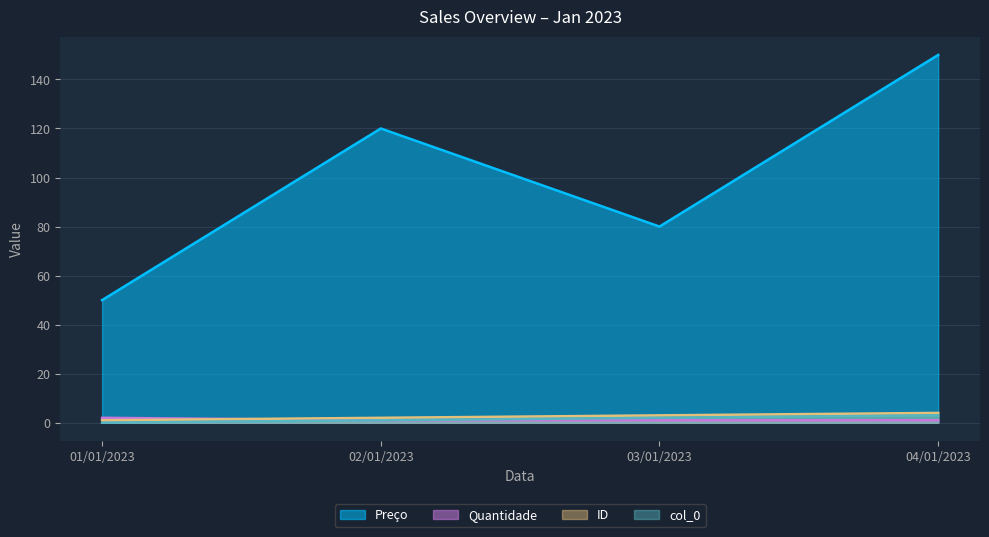

At which category is the sum across all series the highest?

04/01/2023